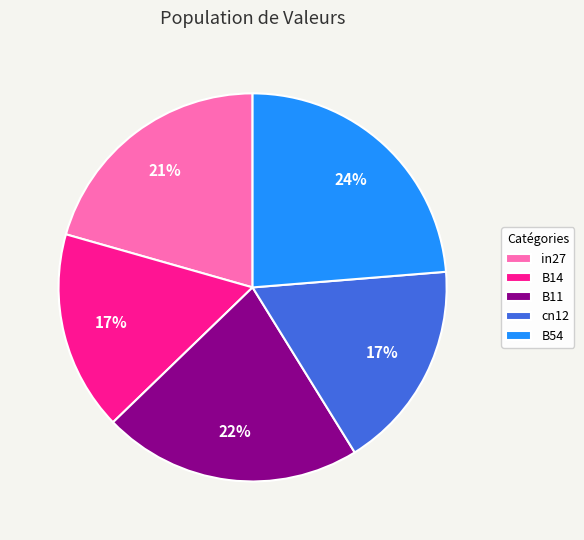

Count the number of slices in the pie.

5